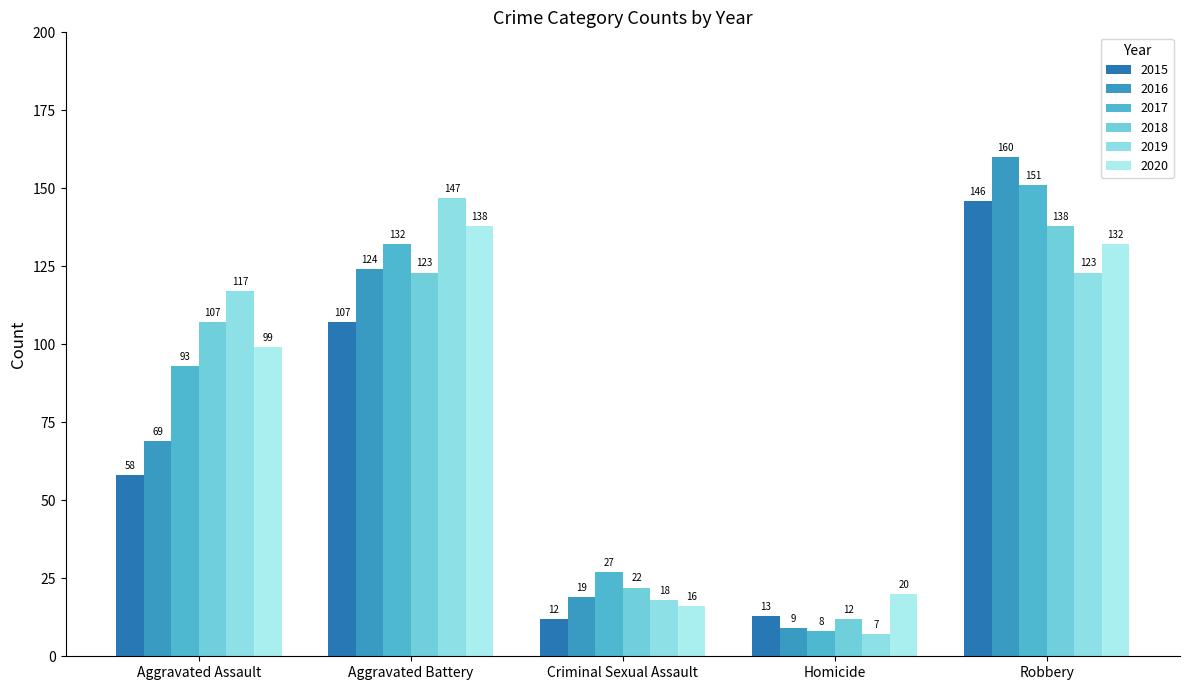

True or false: 2015 has a value of 21 at Criminal Sexual Assault.

False